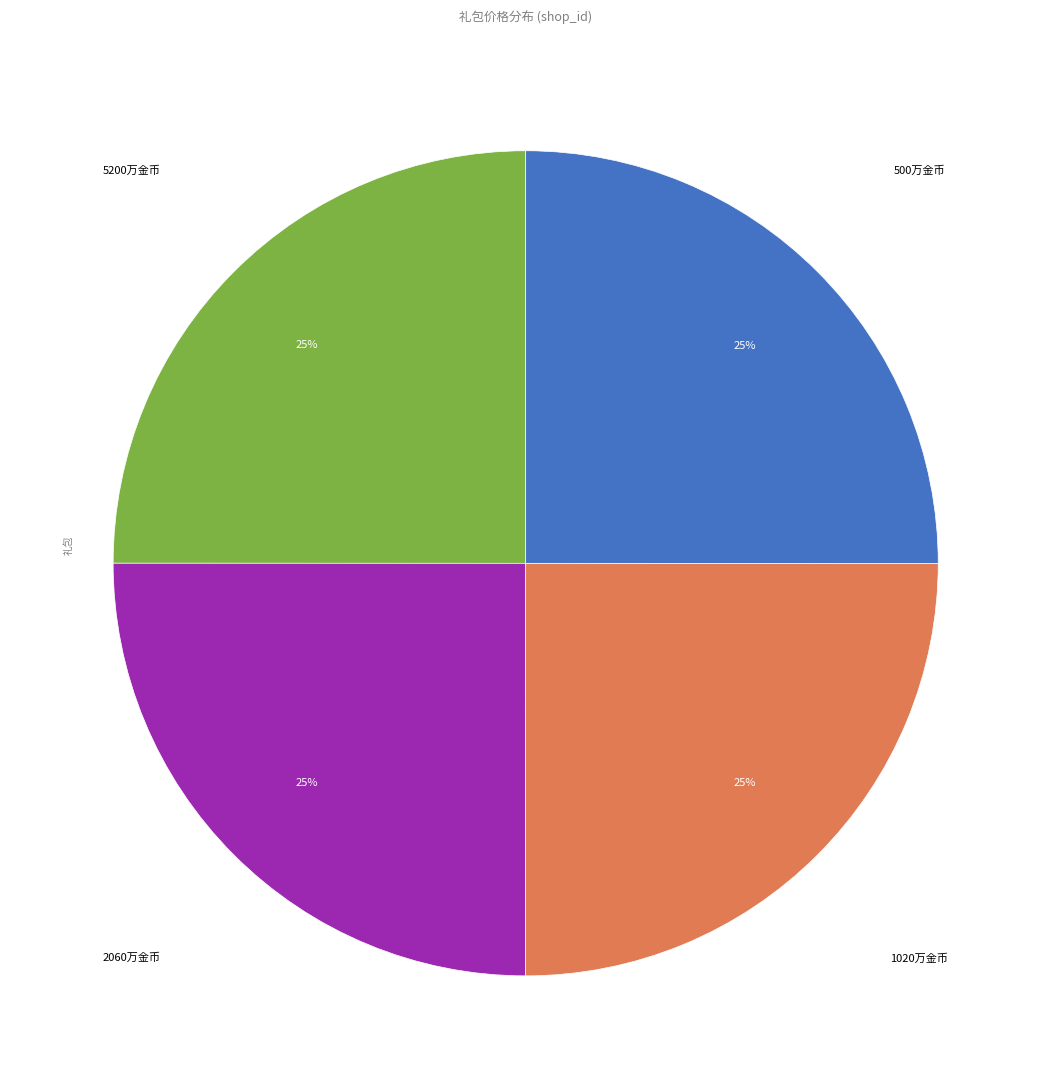

To the nearest percent, what percentage of the pie is 5200万金币?

25%